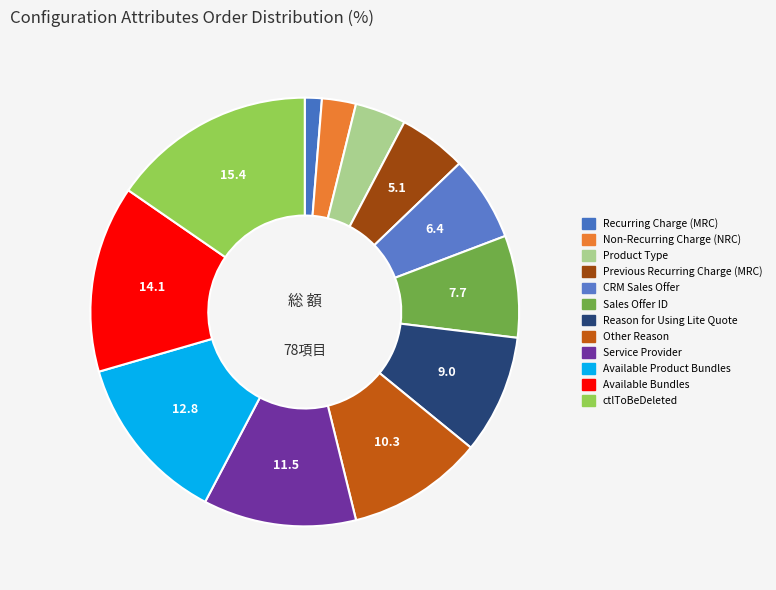

To the nearest percent, what is the difference between the Product Type and Service Provider slice percentages?

8%